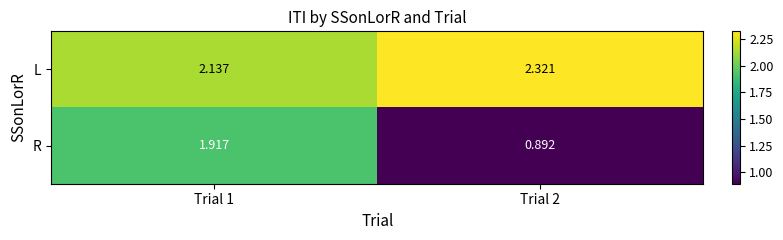

Which series has the largest total across all categories?

L